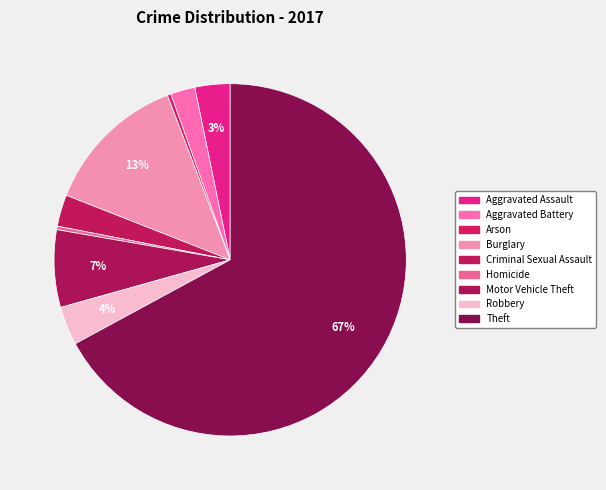

How many slices are in this pie chart?

9